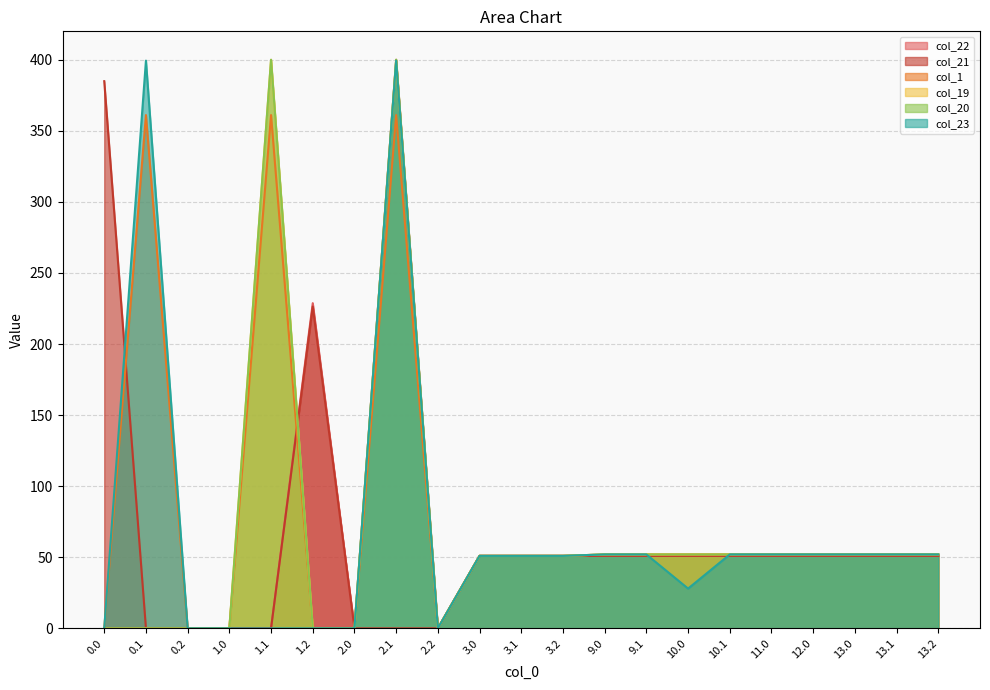

Is the value of col_1 at 1.1 greater than the value of col_21 at 10.0?

Yes